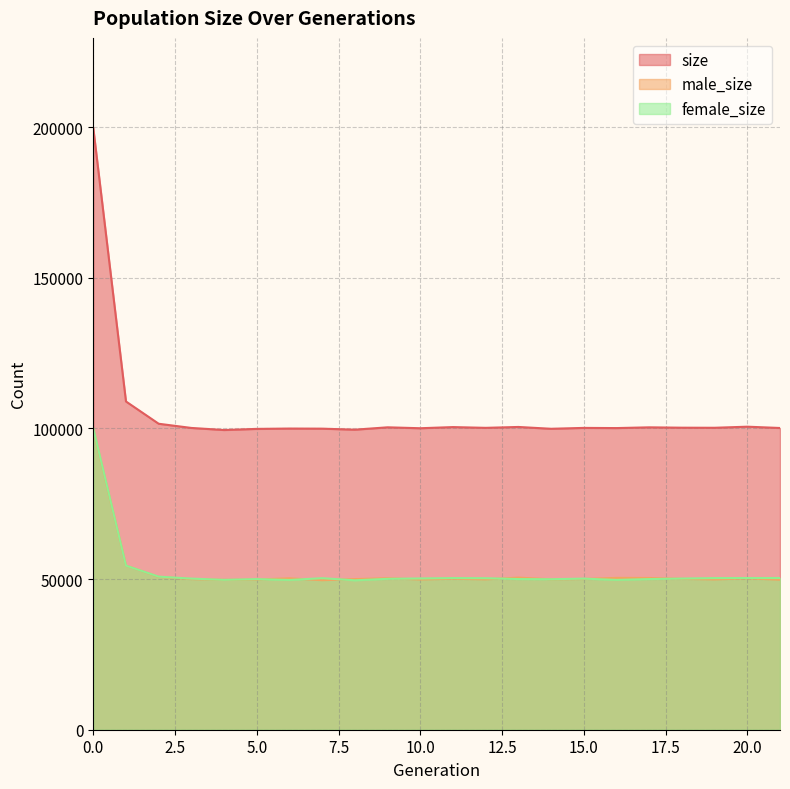

How many values in the size series exceed 100177?

10